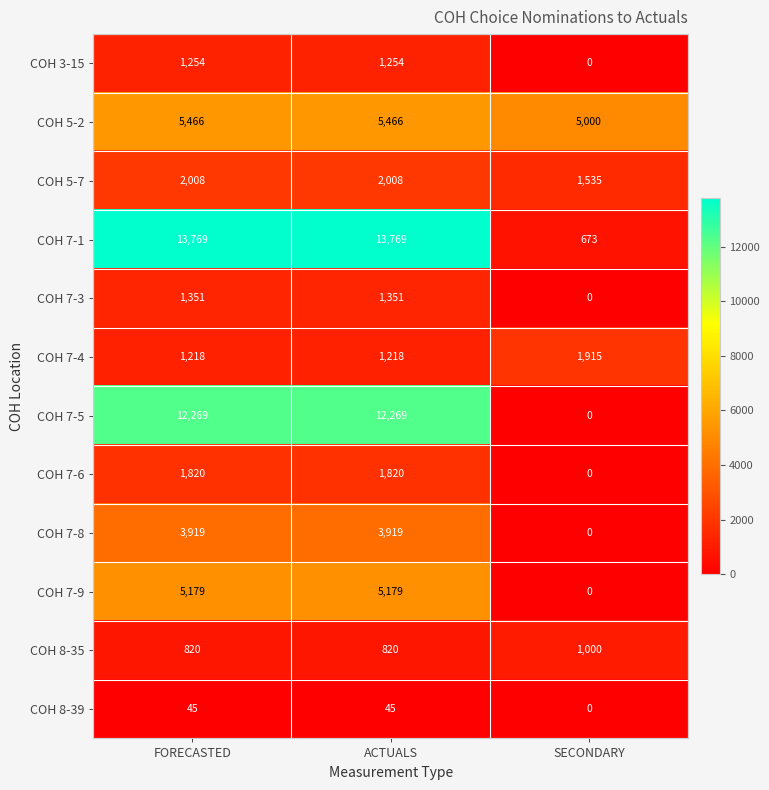

Which category has the lowest value in the COH 7-3 series?

SECONDARY